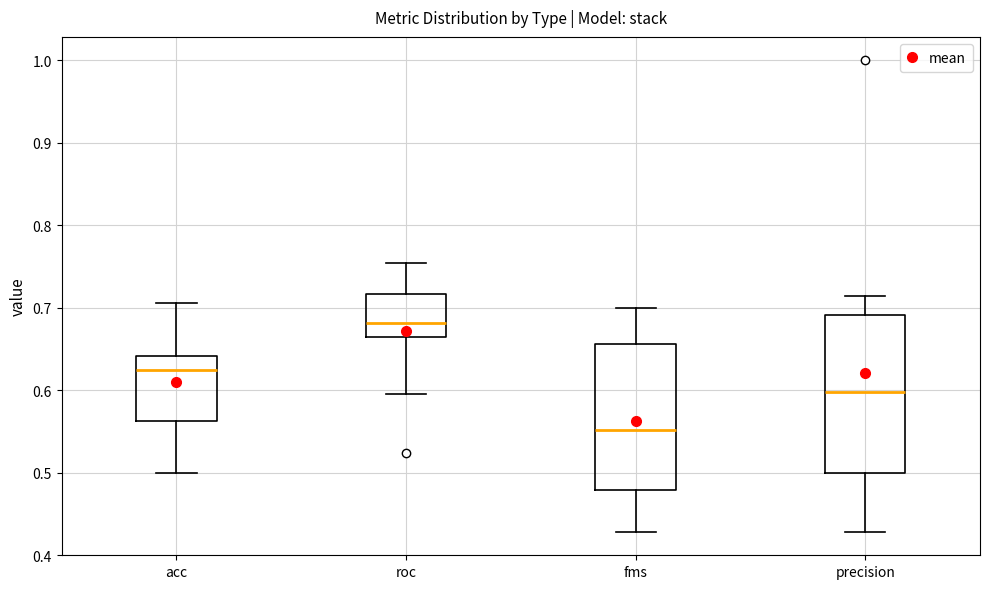

Reading left to right, read every box against the y-axis: the position of its median line, the range the box covers, and the ends of its whiskers. The values are not printed on the chart, so give them approximately, as read against the axis.

acc: median 0.63, box 0.56 to 0.64, whiskers 0.50 to 0.71
roc: median 0.68, box 0.66 to 0.72, whiskers 0.60 to 0.75
fms: median 0.55, box 0.48 to 0.66, whiskers 0.43 to 0.70
precision: median 0.60, box 0.50 to 0.69, whiskers 0.43 to 0.71